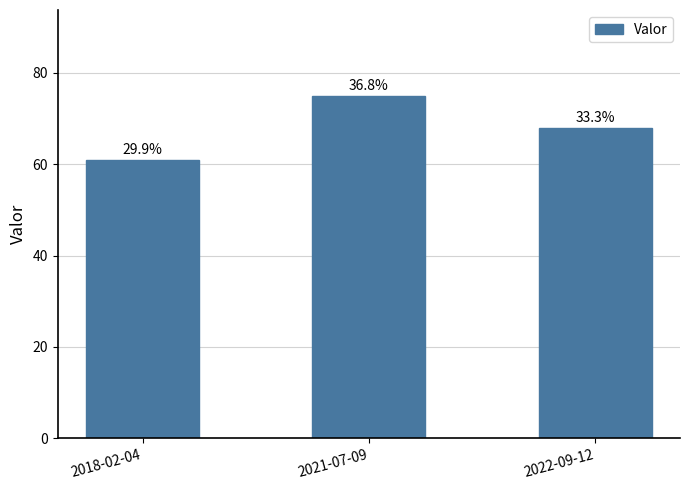

Are the bars horizontal?

No